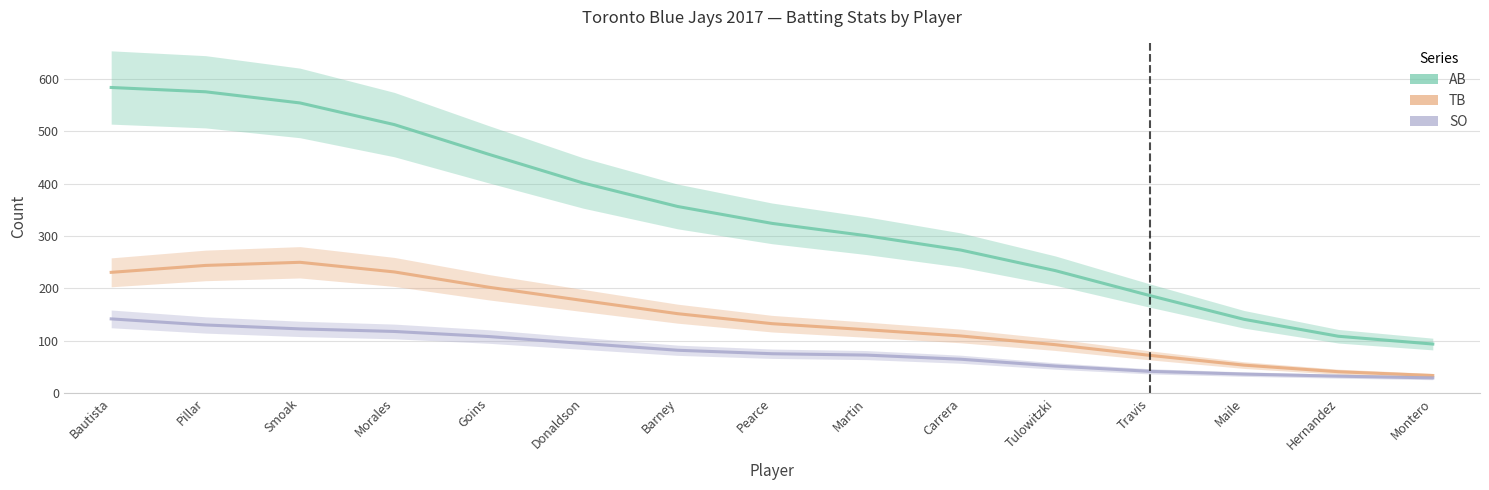

Rank the series by their average value, from lowest to highest.

SO, TB, AB